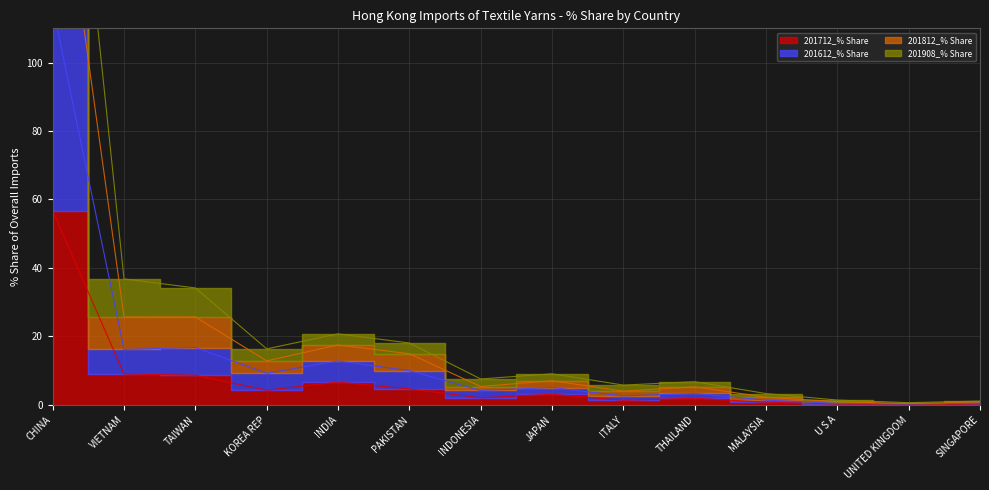

At which category does the chart reach its minimum across all series?

UNITED KINGDOM